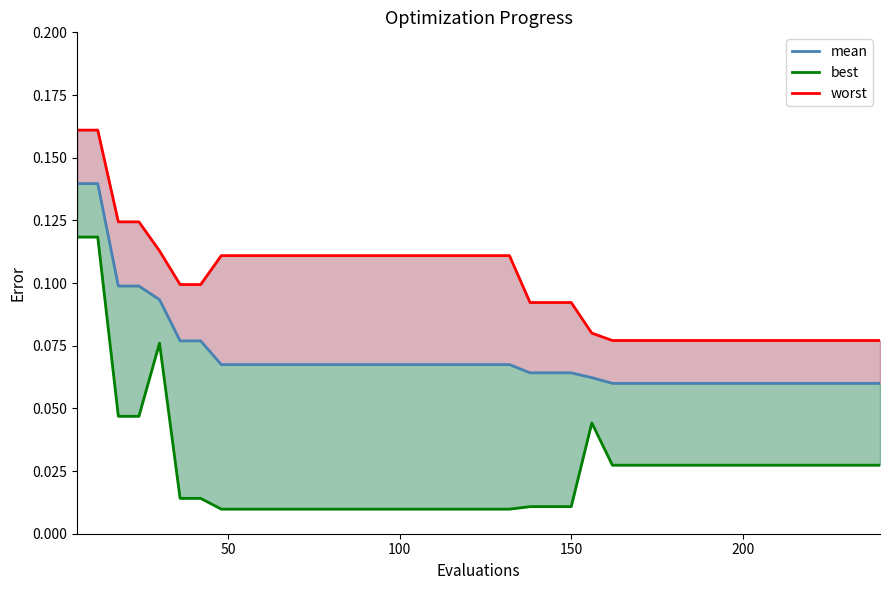

Which series has the largest range (max minus min)?

best